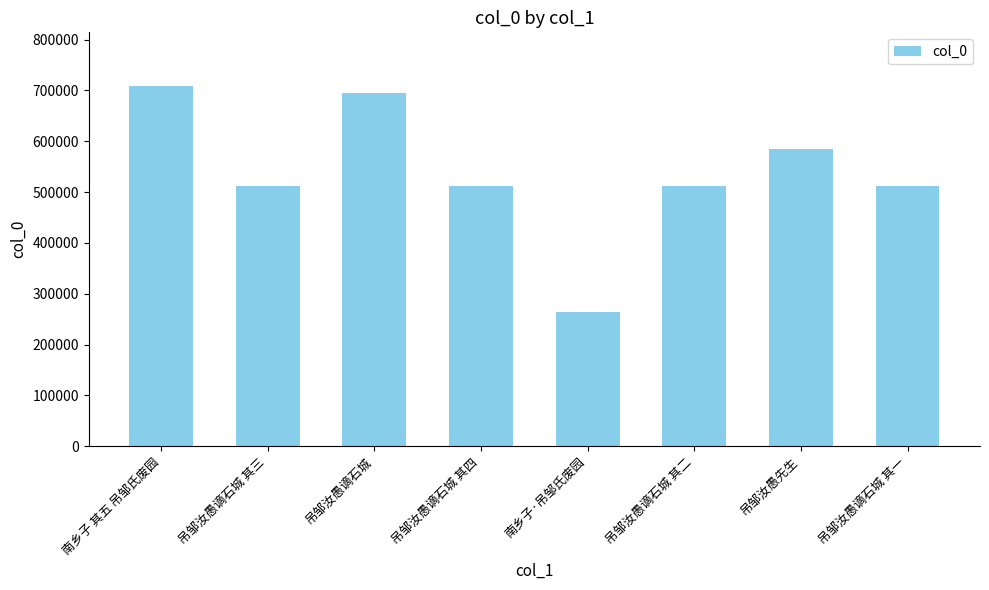

What is the difference between the maximum and second lowest values?

196883